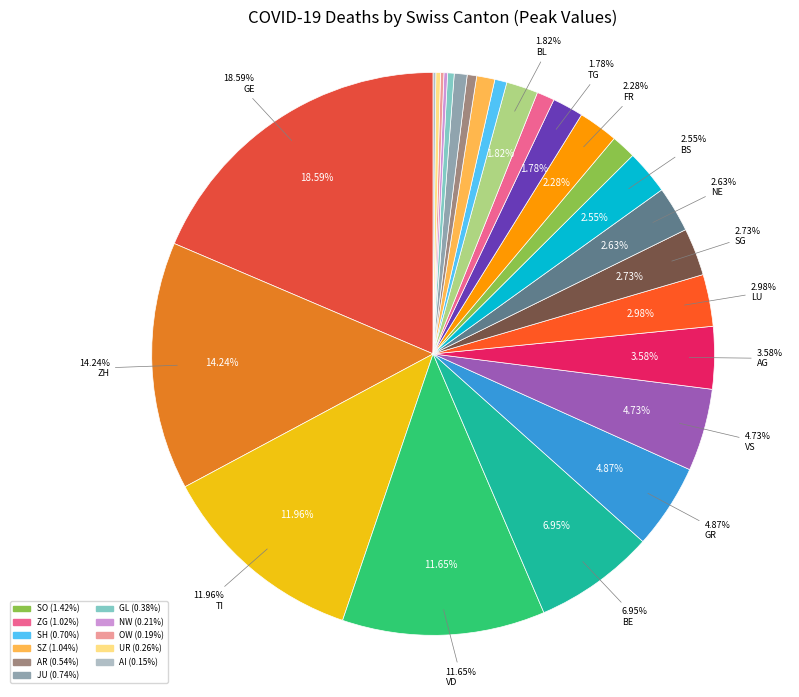

To the nearest percent, what portion does GR represent?

5%